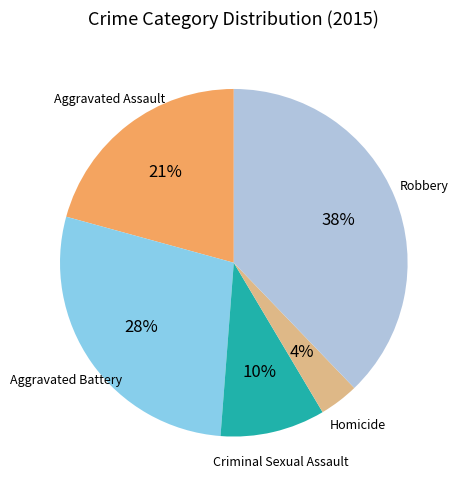

Approximately how many times larger is the value at Criminal Sexual Assault compared to Aggravated Assault?

0.5